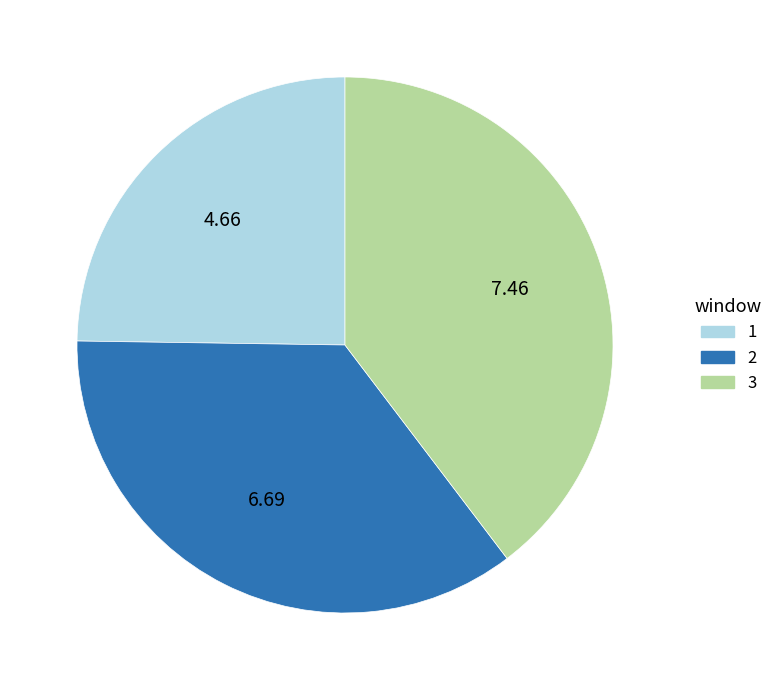

Is the sum of 3 and 2 greater than half?

Yes